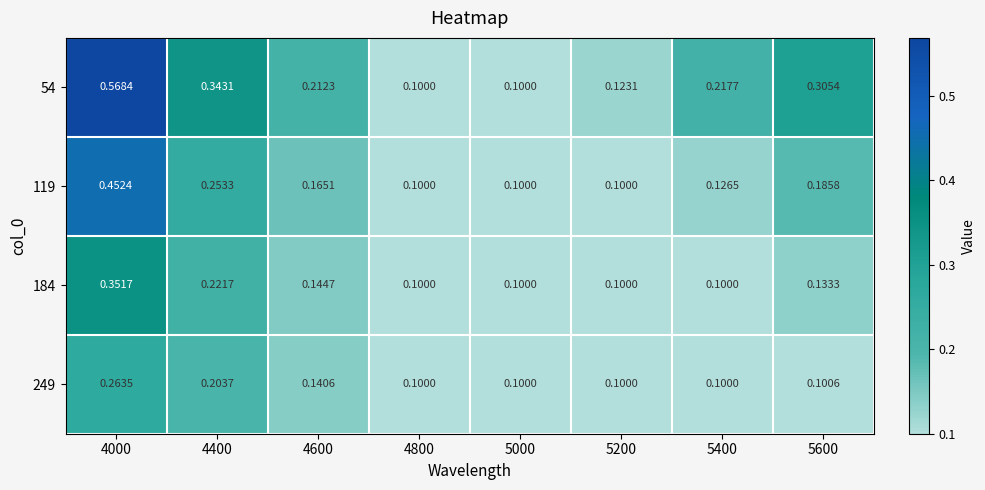

What is the total value across all series at 4400?

1.0